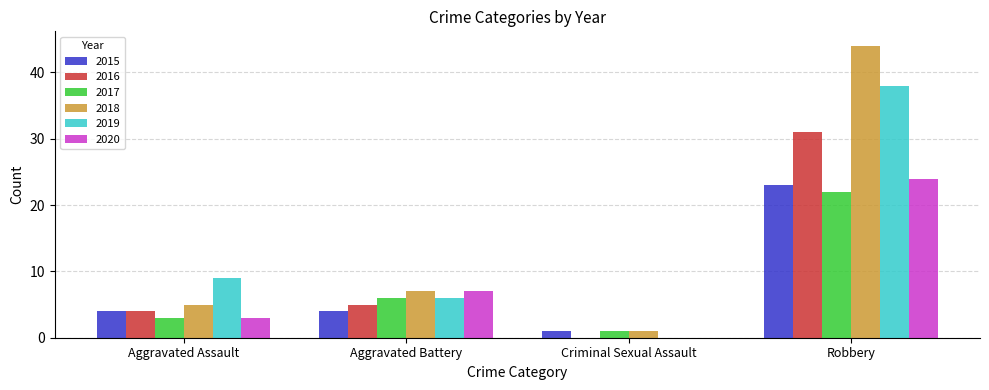

How many distinct data groups are displayed?

6